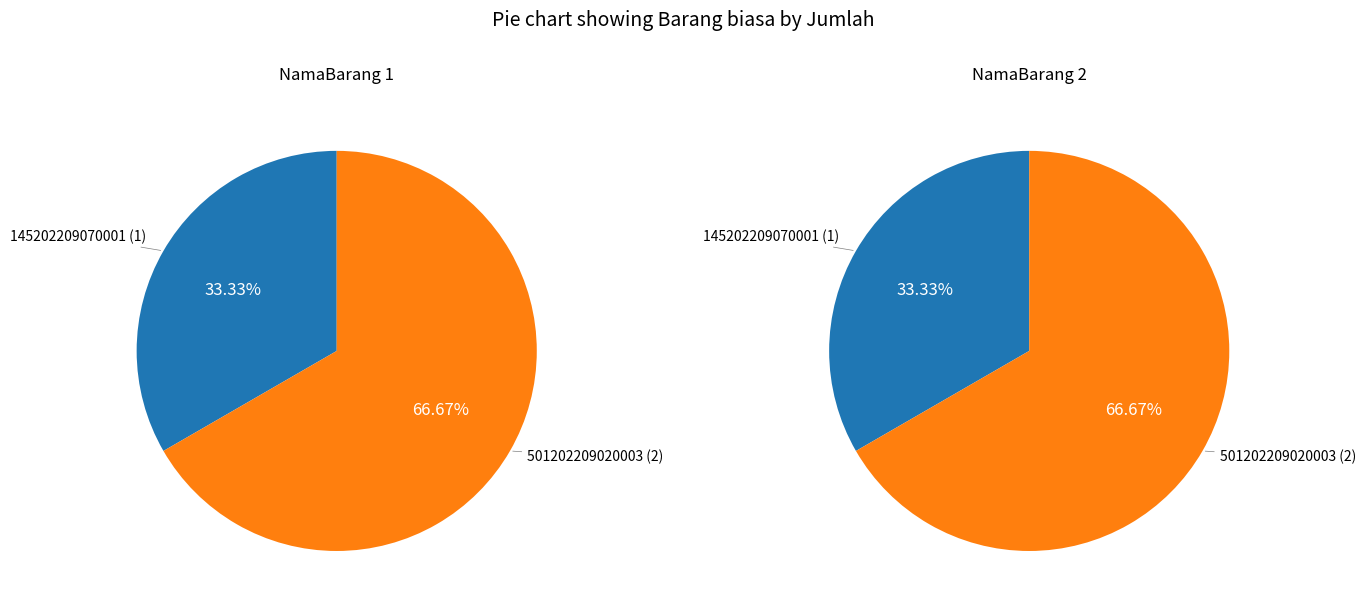

Rank the categories by value from lowest to highest.

145202209070001, 501202209020003